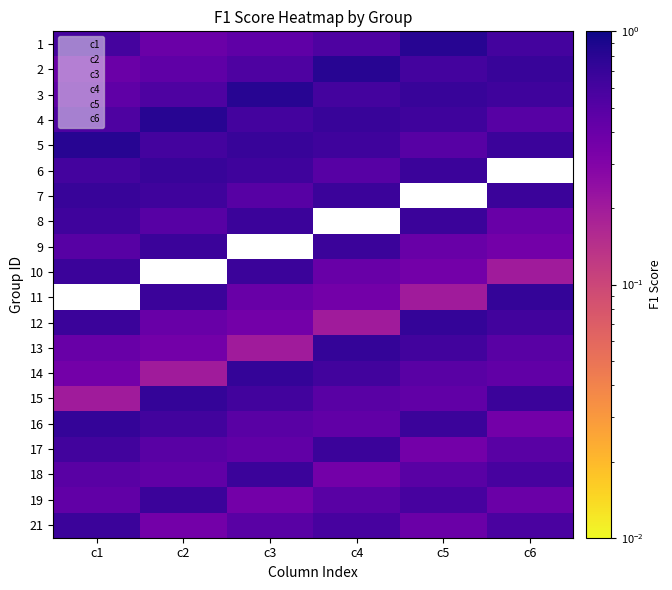

Which has a higher value, c5 or c1?

c5